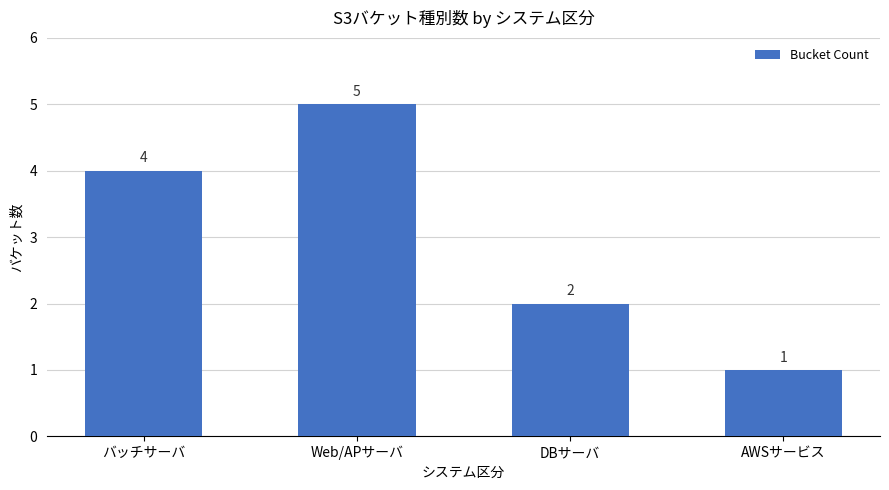

What is the difference between the second highest and second lowest values?

2